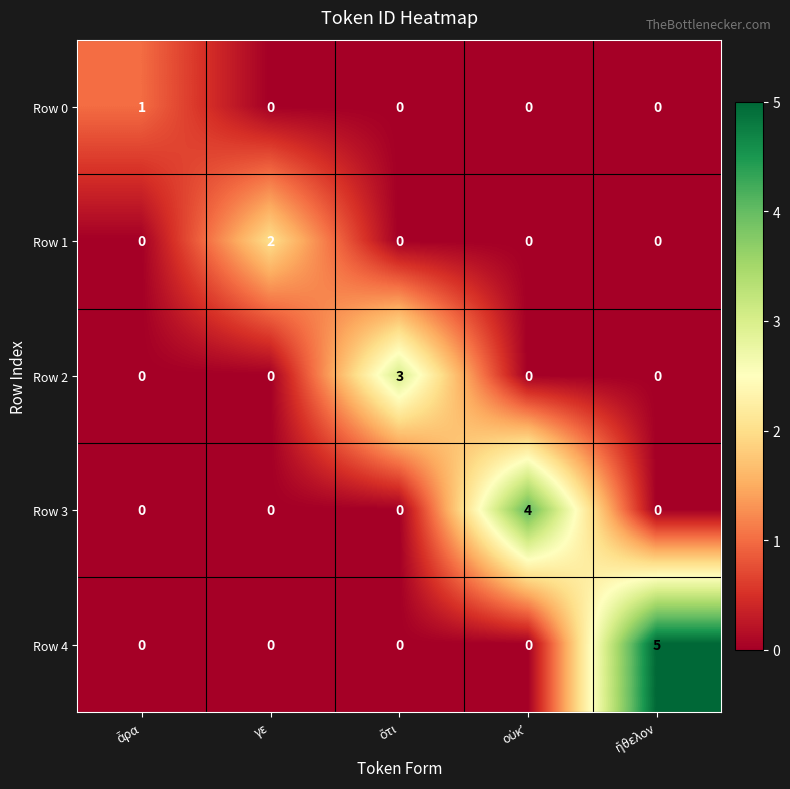

Which series has the largest range (max minus min)?

Row 4